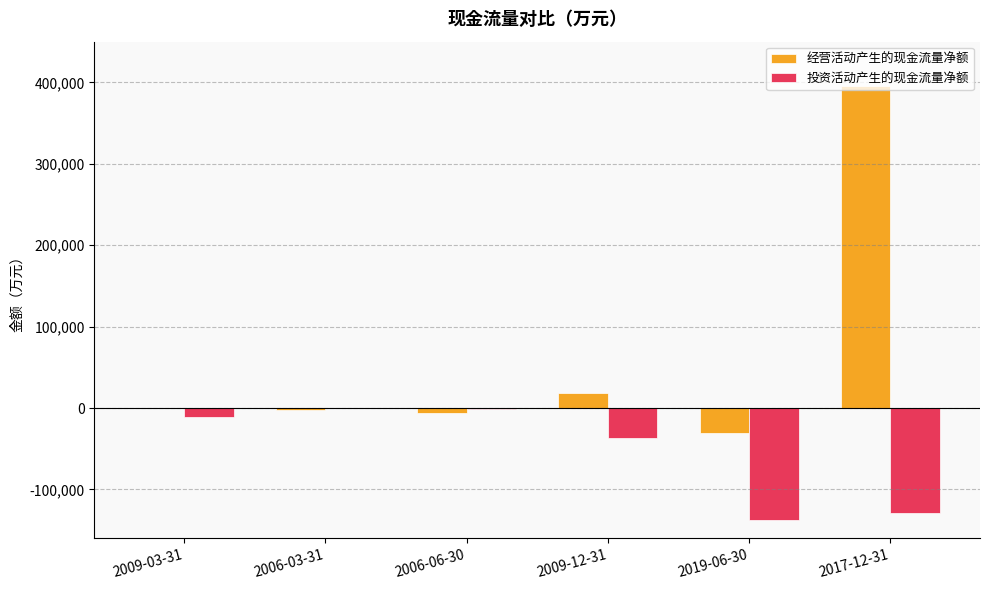

Which series has the widest spread of values?

经营活动产生的现金流量净额